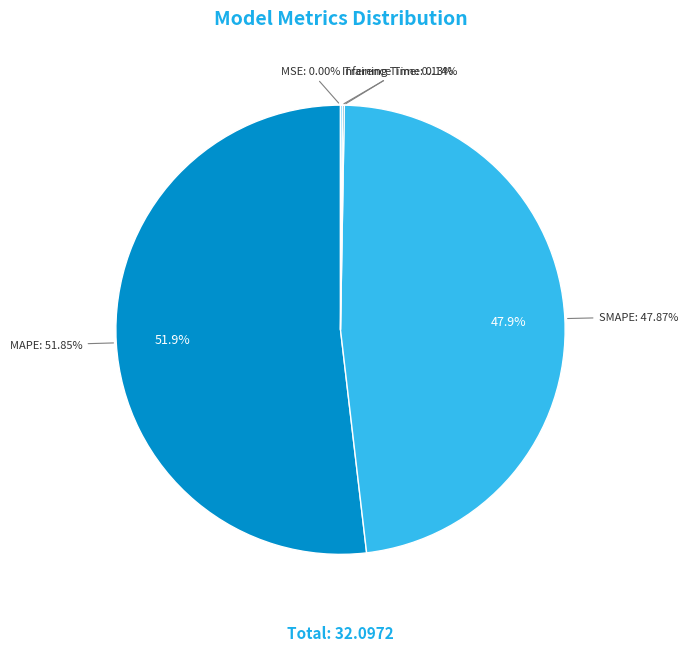

Rank the categories by value from lowest to highest.

MSE, Training Time, Inference Time, SMAPE, MAPE